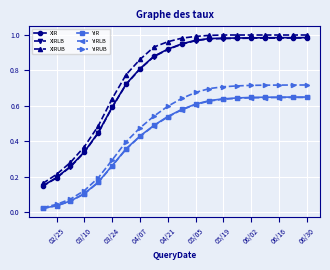

Does the chart display data point markers on the line(s)?

Yes